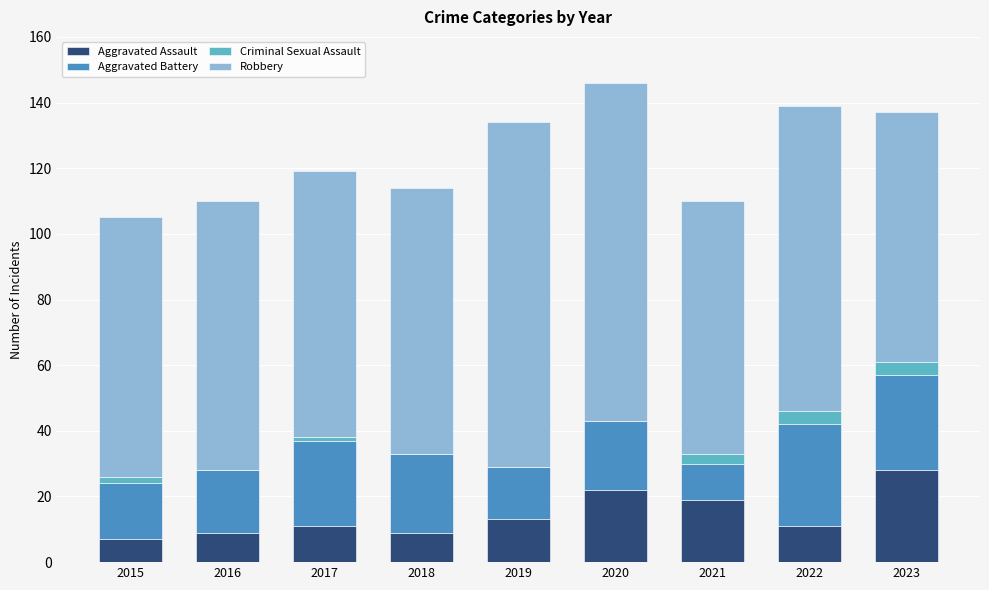

At which label does Aggravated Assault reach its peak?

2023